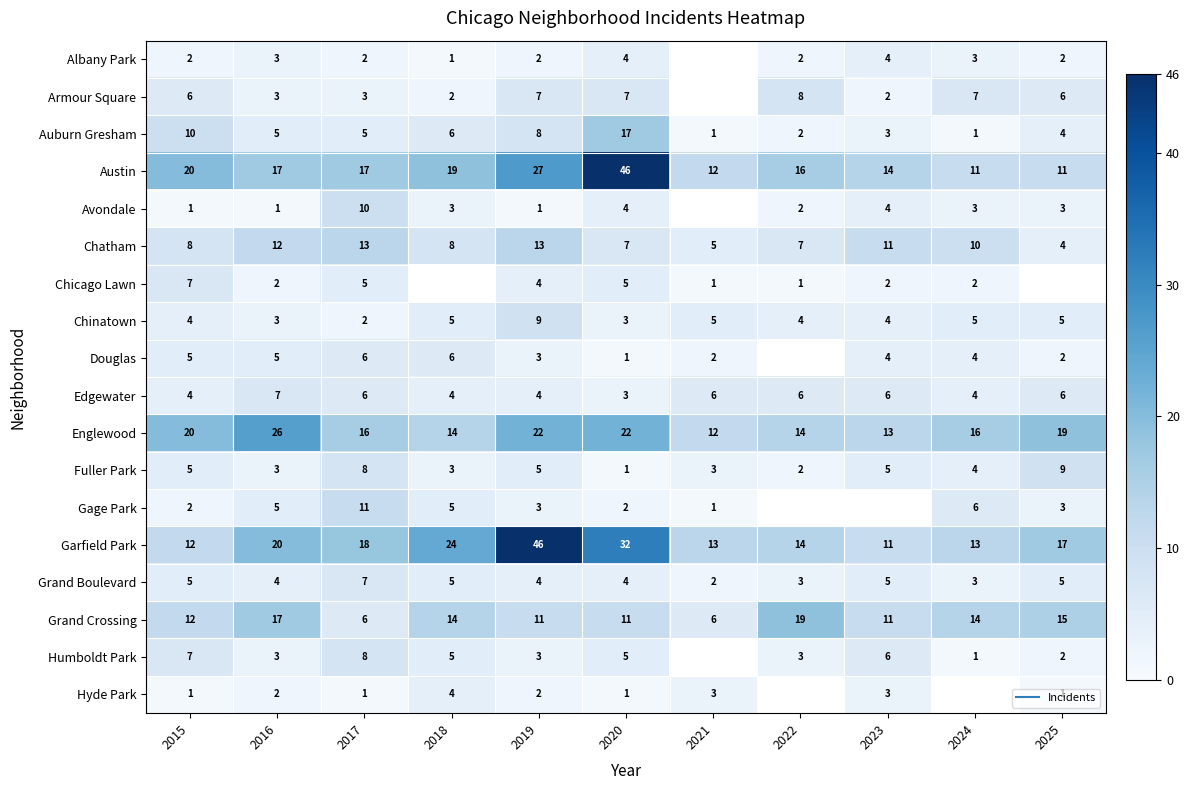

What is the smallest value displayed?

1.0